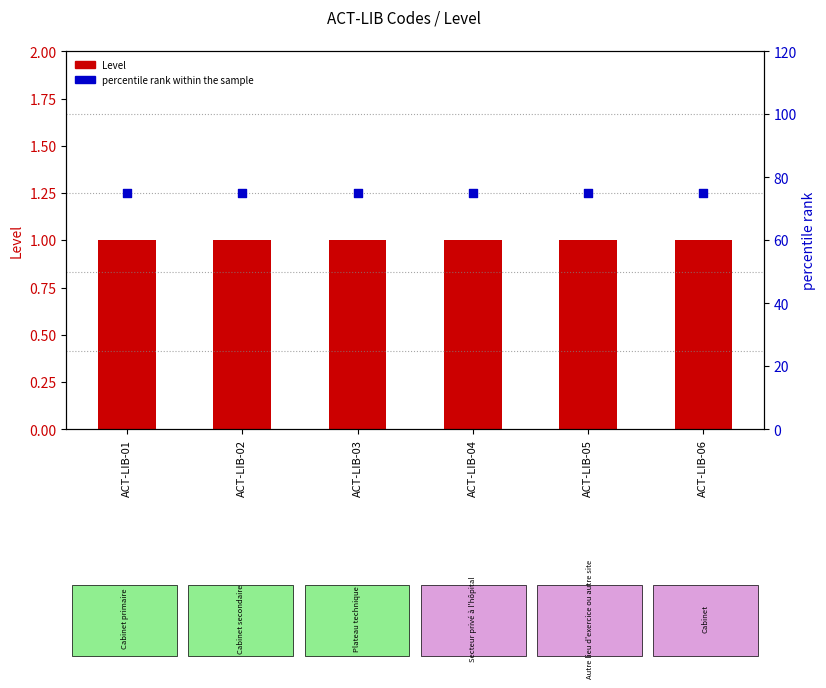

Is the value of percentile rank within the sample at ACT-LIB-06 greater than the value of Level at ACT-LIB-01?

Yes